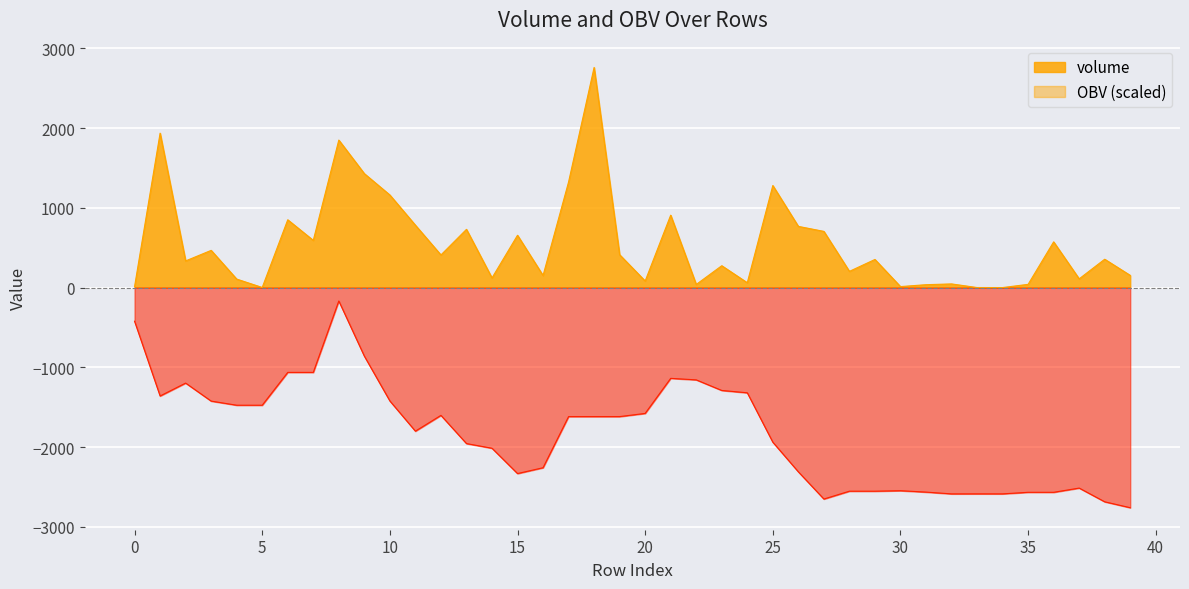

What is the spread (max minus min) of values at 35?

2606.9